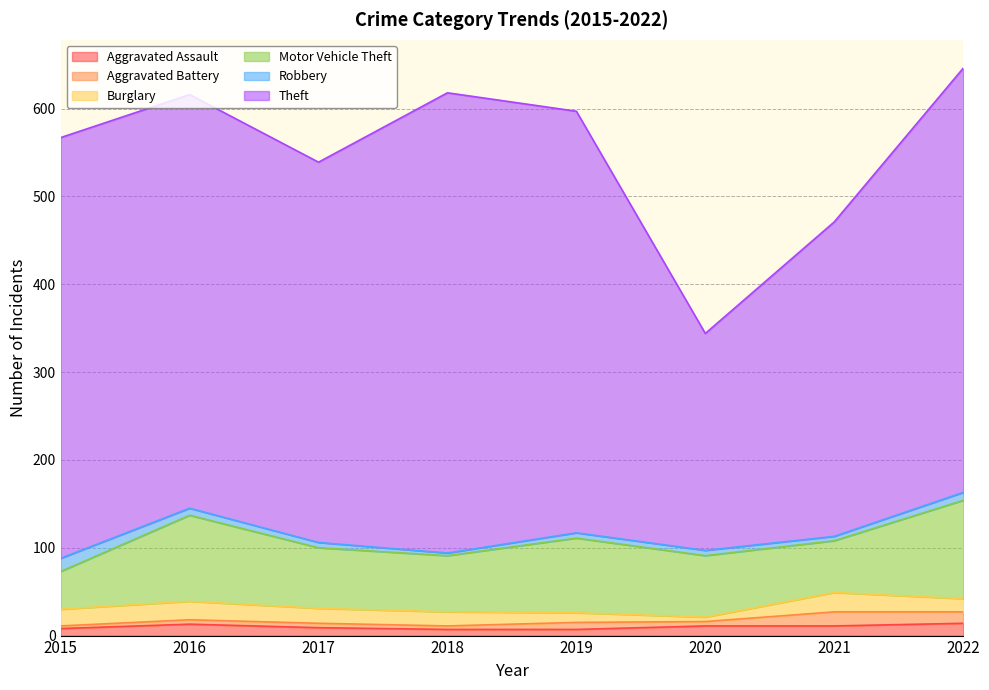

Reading right to left, list all the values displayed in this chart.

Aggravated Assault: 2022=14	2021=11	2020=11	2019=7	2018=7	2017=9	2016=13	2015=8
Aggravated Battery: 2022=13	2021=16	2020=5	2019=8	2018=4	2017=5	2016=5	2015=3
Burglary: 2022=15	2021=22	2020=5	2019=11	2018=16	2017=17	2016=21	2015=19
Motor Vehicle Theft: 2022=112	2021=59	2020=70	2019=85	2018=64	2017=69	2016=98	2015=43
Robbery: 2022=9	2021=5	2020=6	2019=6	2018=3	2017=6	2016=8	2015=15
Theft: 2022=483	2021=358	2020=247	2019=480	2018=524	2017=433	2016=471	2015=479